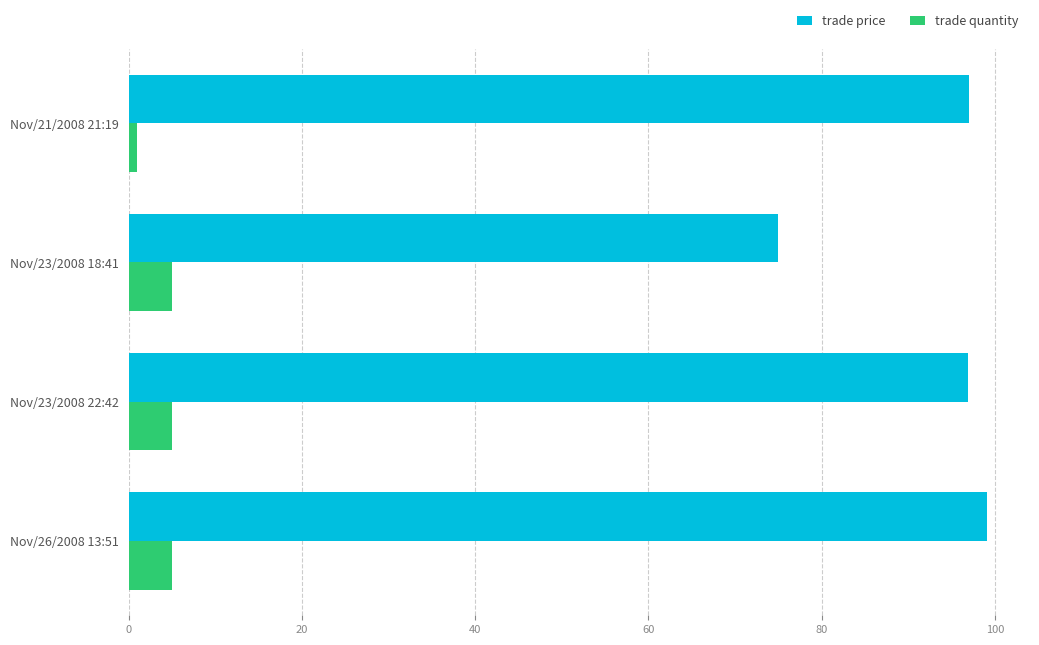

What is the difference between the maximum and minimum values in the trade price series?

24.1